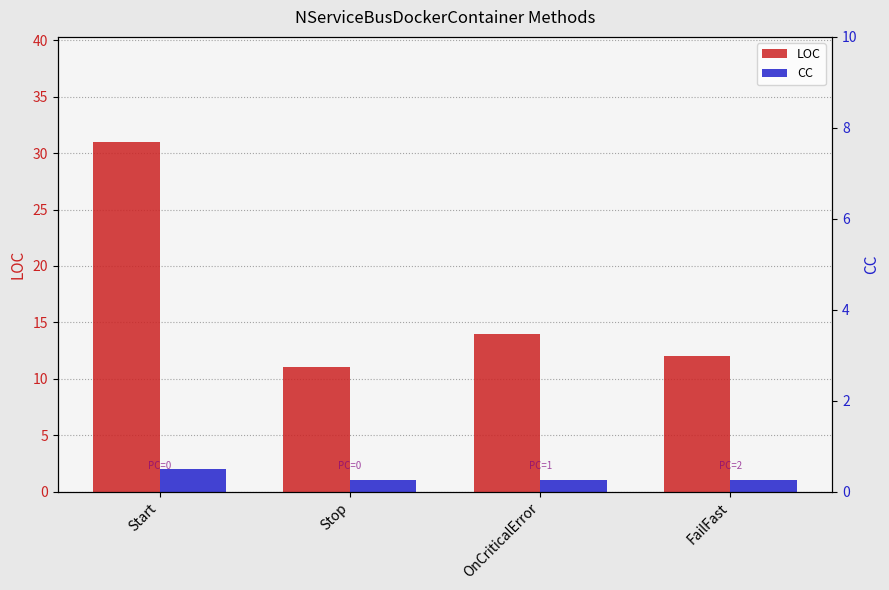

What are all the series names shown in the legend?

LOC, CC